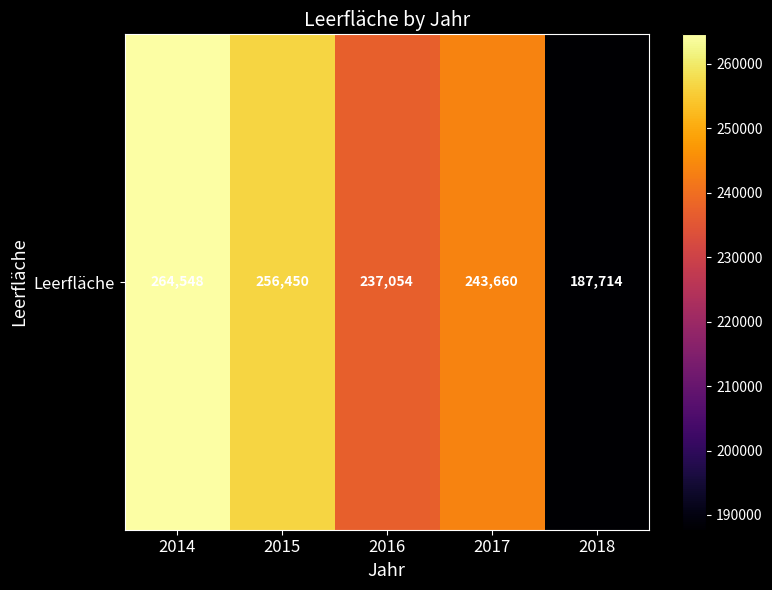

At which label does the data first exceed 243660?

2014